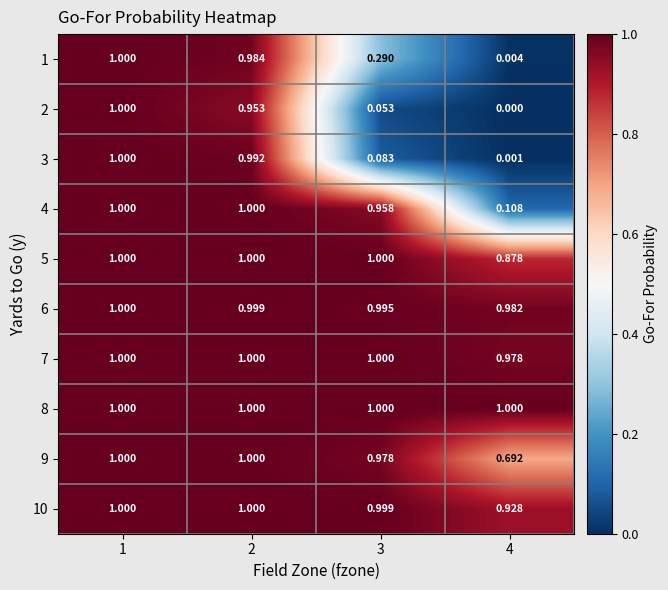

How many distinct data groups are displayed?

10